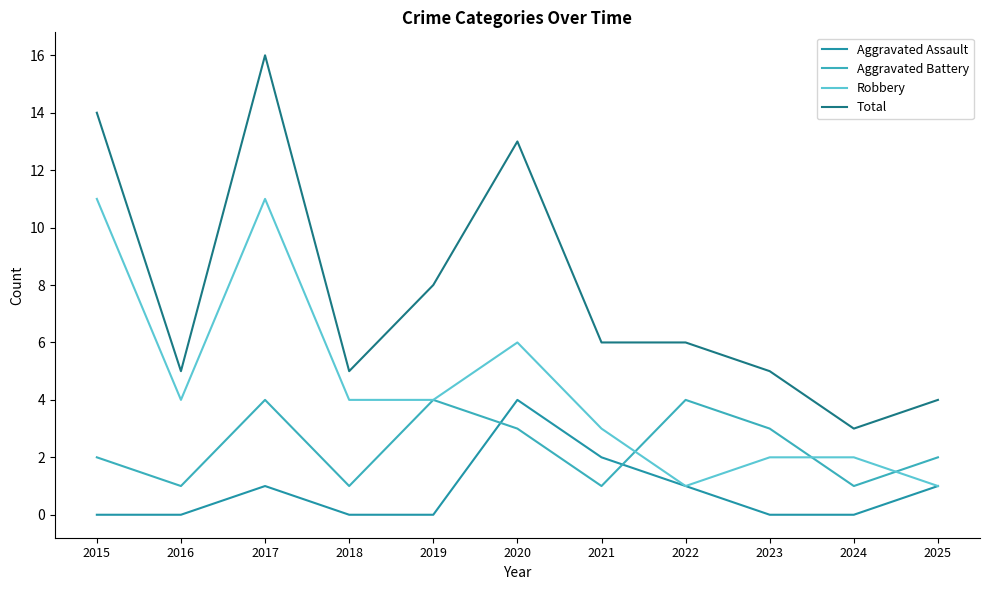

Reading right to left, list all the values displayed in this chart.

Aggravated Assault: 2025=1	2024=0	2023=0	2022=1	2021=2	2020=4	2019=0	2018=0	2017=1	2016=0	2015=0
Aggravated Battery: 2025=2	2024=1	2023=3	2022=4	2021=1	2020=3	2019=4	2018=1	2017=4	2016=1	2015=2
Robbery: 2025=1	2024=2	2023=2	2022=1	2021=3	2020=6	2019=4	2018=4	2017=11	2016=4	2015=11
Total: 2025=4	2024=3	2023=5	2022=6	2021=6	2020=13	2019=8	2018=5	2017=16	2016=5	2015=14